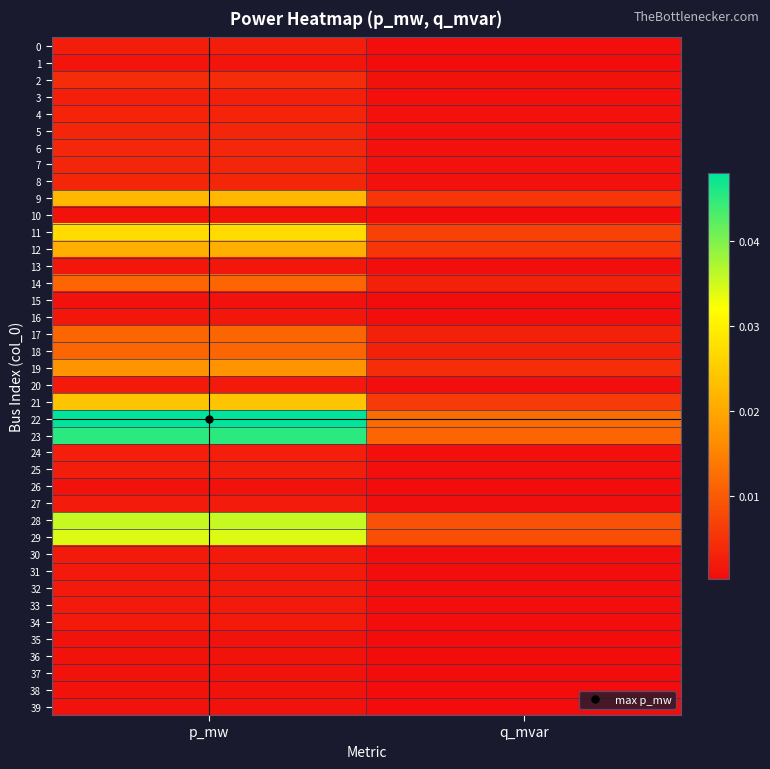

Which series has the largest total across all categories?

22